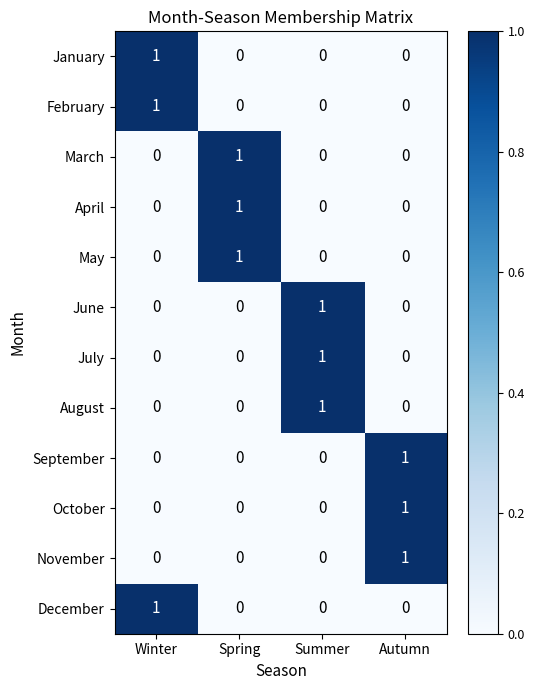

The value of November at Summer is -1. True or false?

False